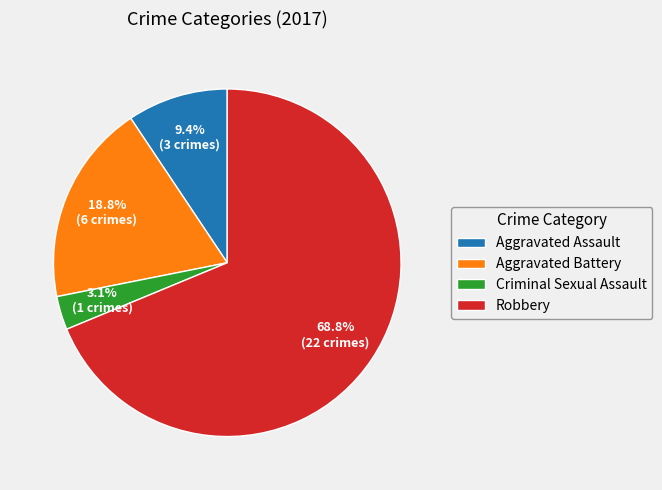

Between Criminal Sexual Assault and Aggravated Assault, which is larger?

Aggravated Assault